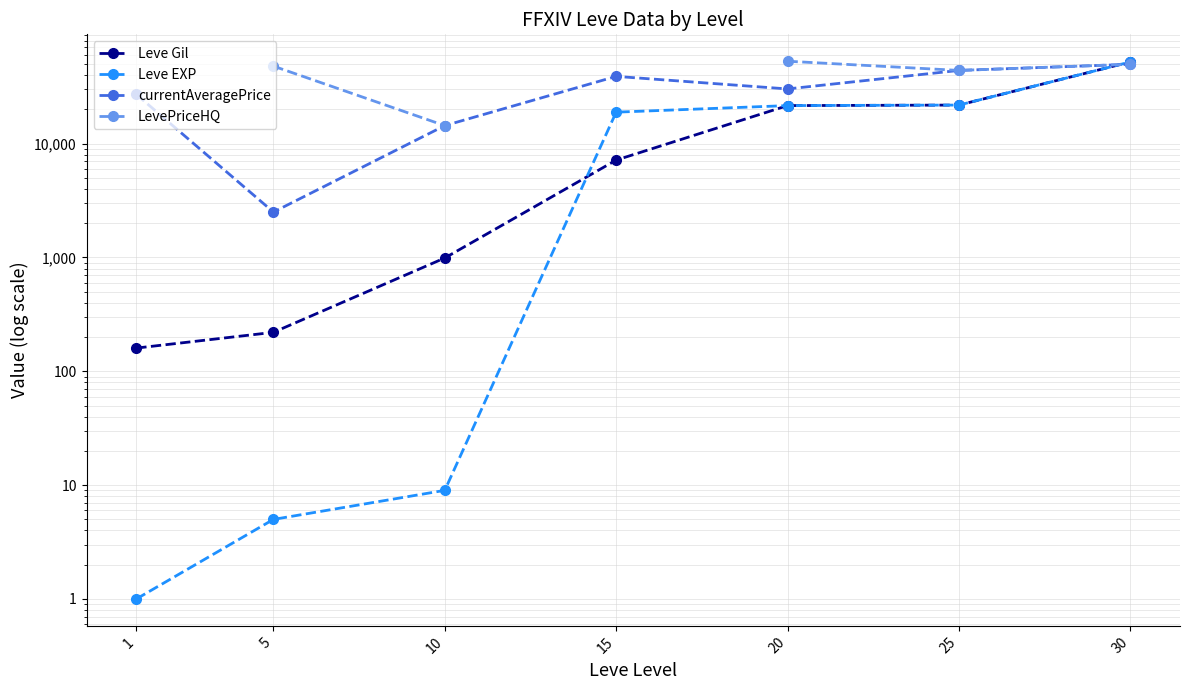

Where is the first local minimum for currentAveragePrice?

5